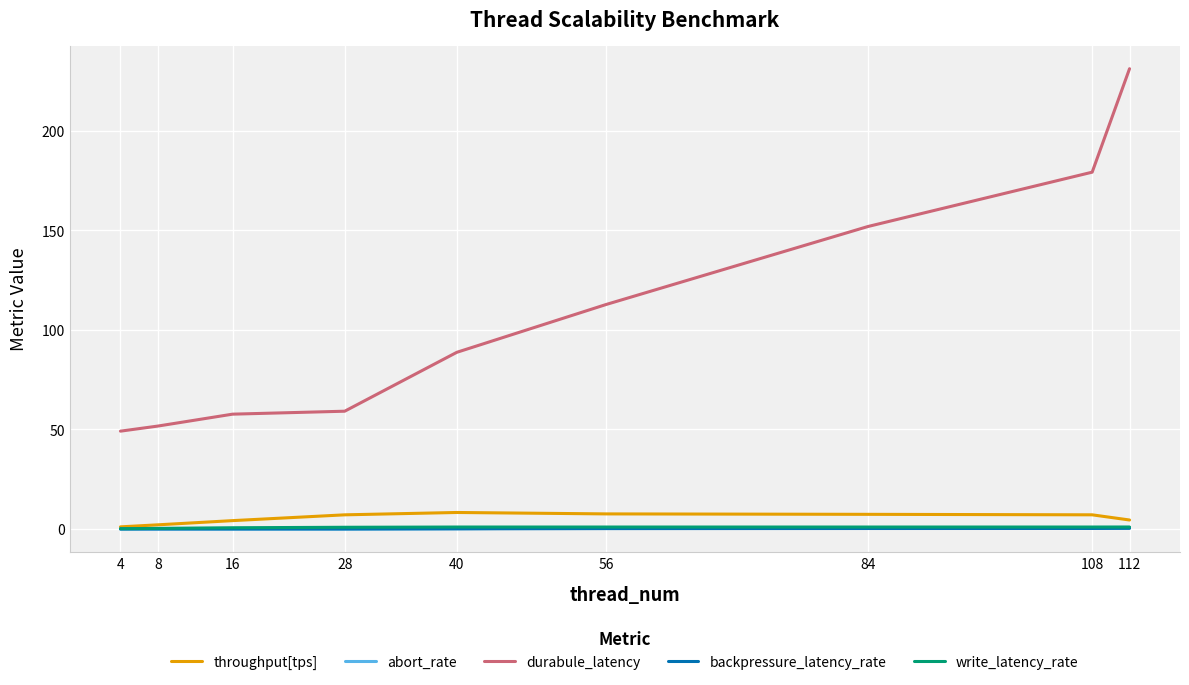

The durabule_latency series shows 37.4 at 108. True or false?

False